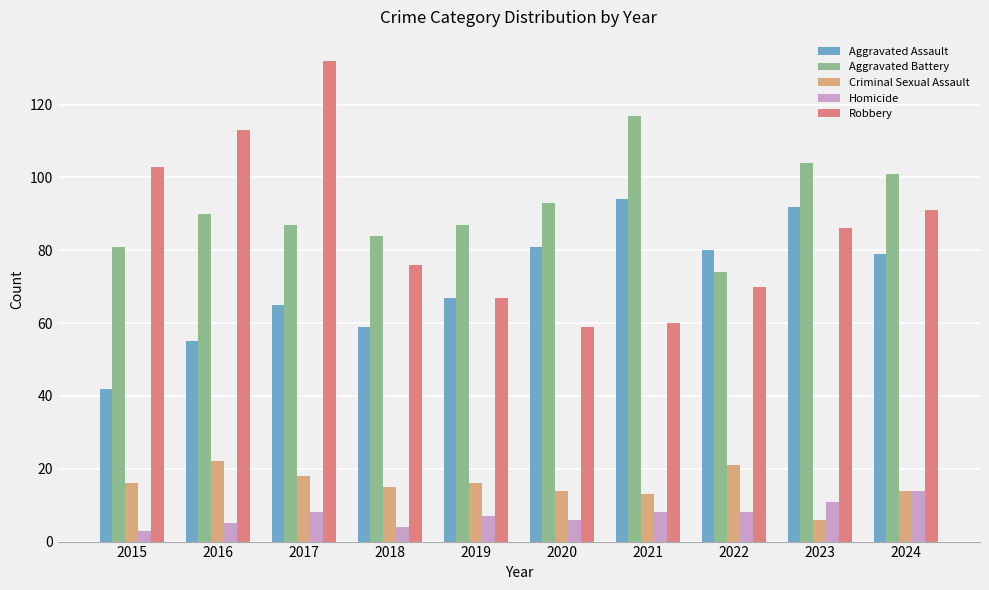

Reading left to right, what are all the values shown in this chart?

Aggravated Assault: 42	55	65	59	67	81	94	80	92	79
Aggravated Battery: 81	90	87	84	87	93	117	74	104	101
Criminal Sexual Assault: 16	22	18	15	16	14	13	21	6	14
Homicide: 3	5	8	4	7	6	8	8	11	14
Robbery: 103	113	132	76	67	59	60	70	86	91